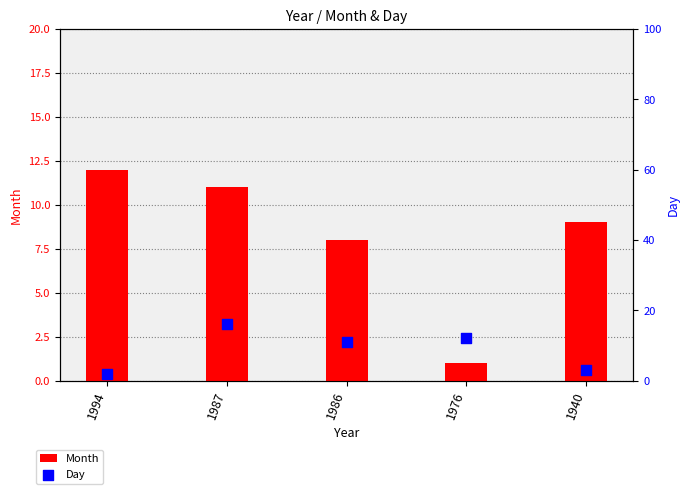

What is the total value across all series at 1976?

13